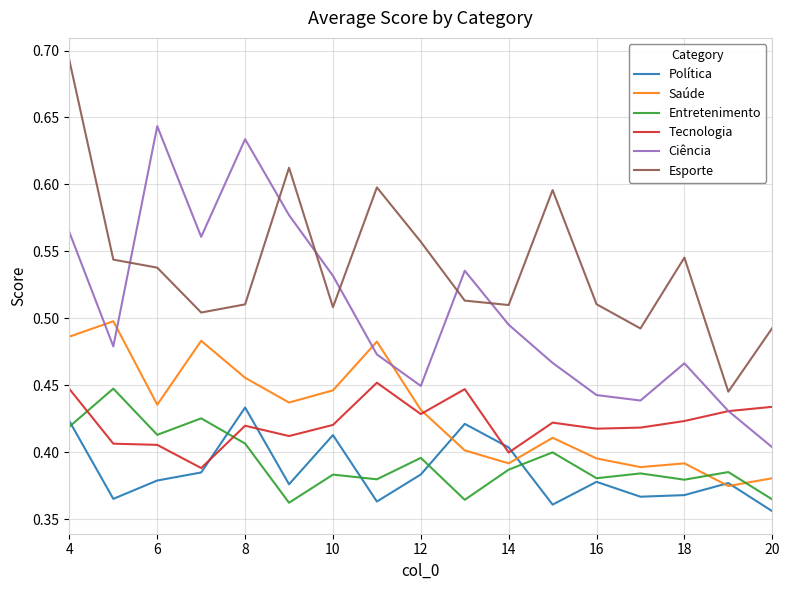

Which series has the largest total across all categories?

Esporte